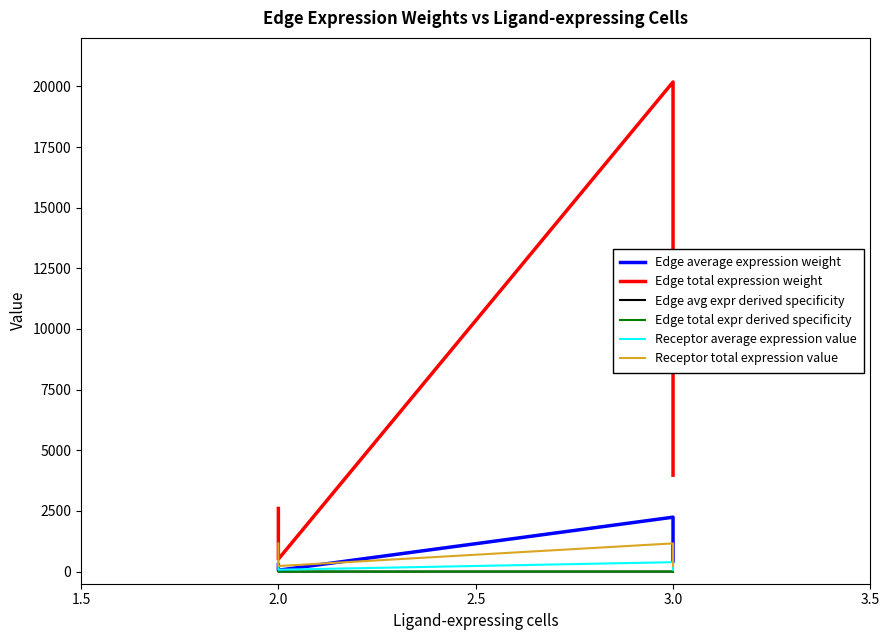

True or false: Edge avg expr derived specificity has more than 1 points higher than both neighbors.

False